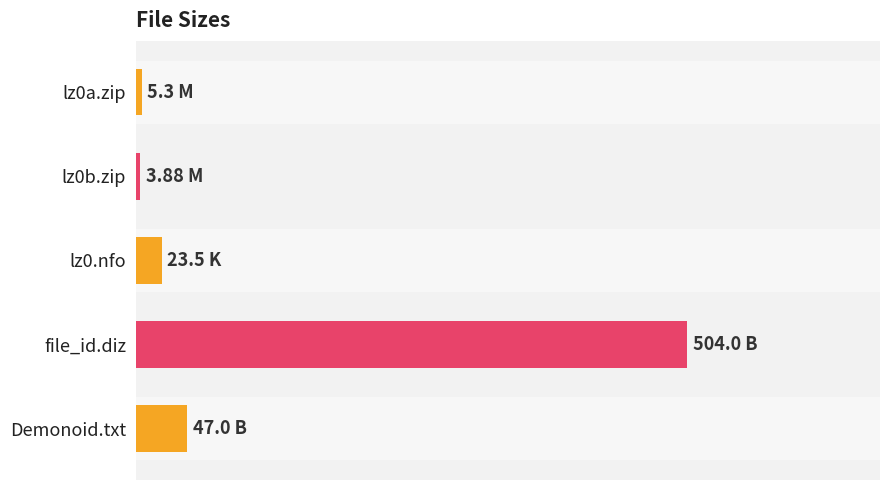

At which label is the value closest to 253?

Demonoid.txt